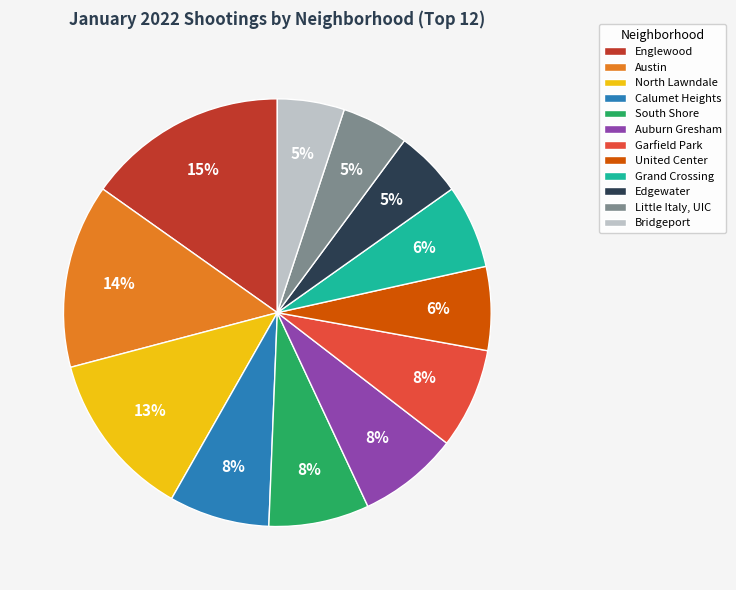

To the nearest percent, what portion does Englewood represent?

15%